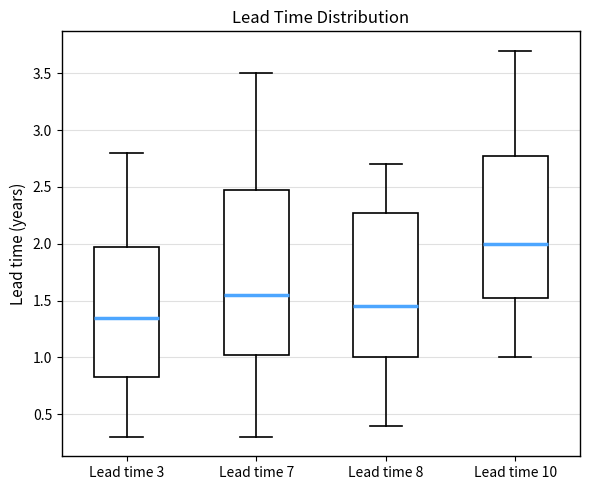

Reading left to right, read every box against the y-axis: the position of its median line, the range the box covers, and the ends of its whiskers. The values are not printed on the chart, so give them approximately, as read against the axis.

Lead time 3: median 1.35, box 0.85 to 2.00, whiskers 0.30 to 2.80
Lead time 7: median 1.55, box 1.05 to 2.50, whiskers 0.30 to 3.50
Lead time 8: median 1.45, box 1.00 to 2.30, whiskers 0.40 to 2.70
Lead time 10: median 2.00, box 1.55 to 2.80, whiskers 1.00 to 3.70